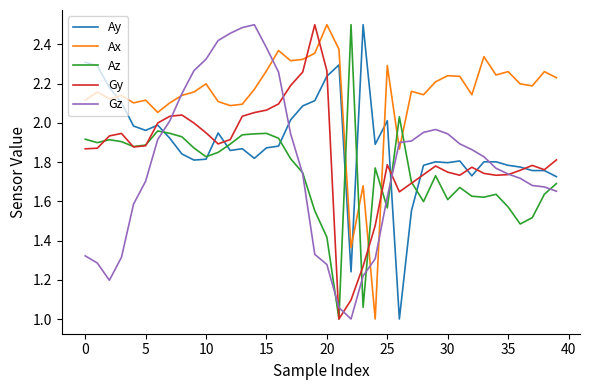

Does the chart have visible grid lines?

No